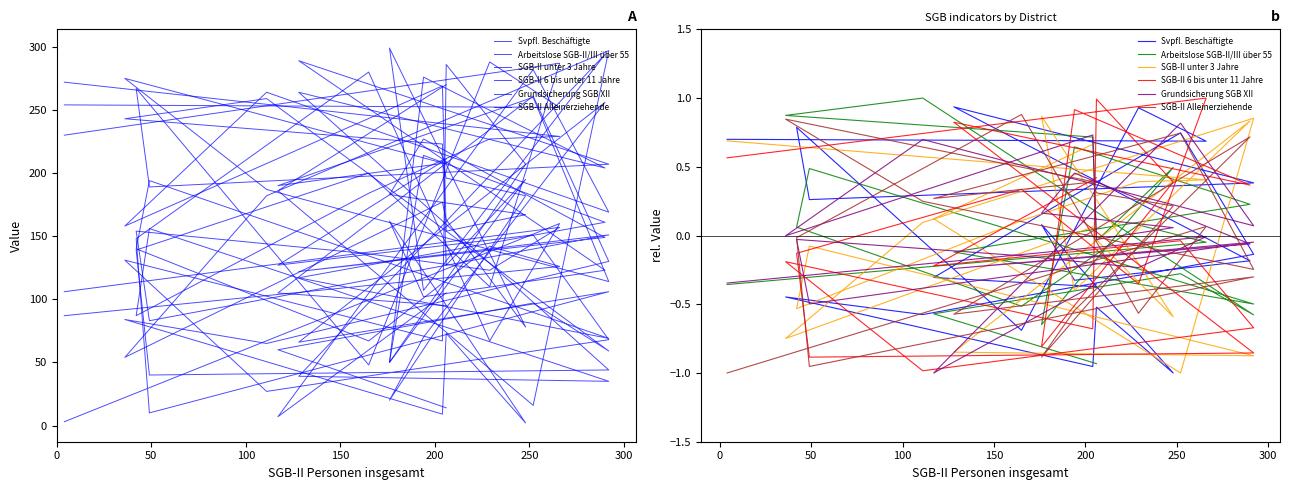

What is the label of the 3rd point from the left?

100